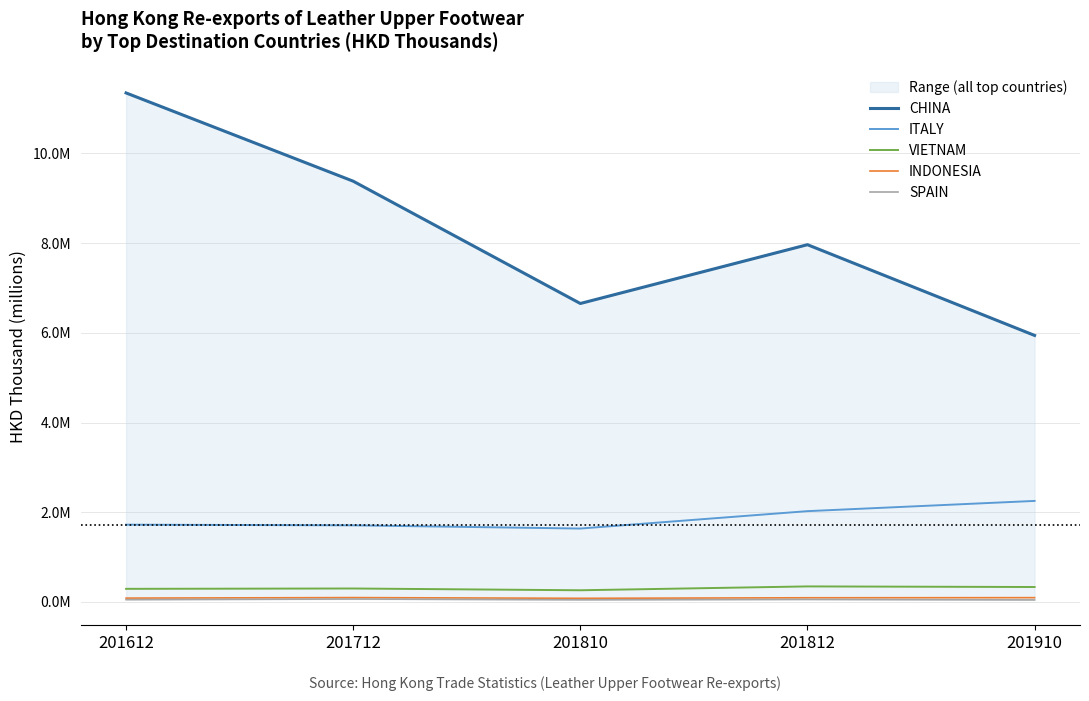

Is the value of SPAIN at 201712 greater than the value of INDONESIA at 201612?

No